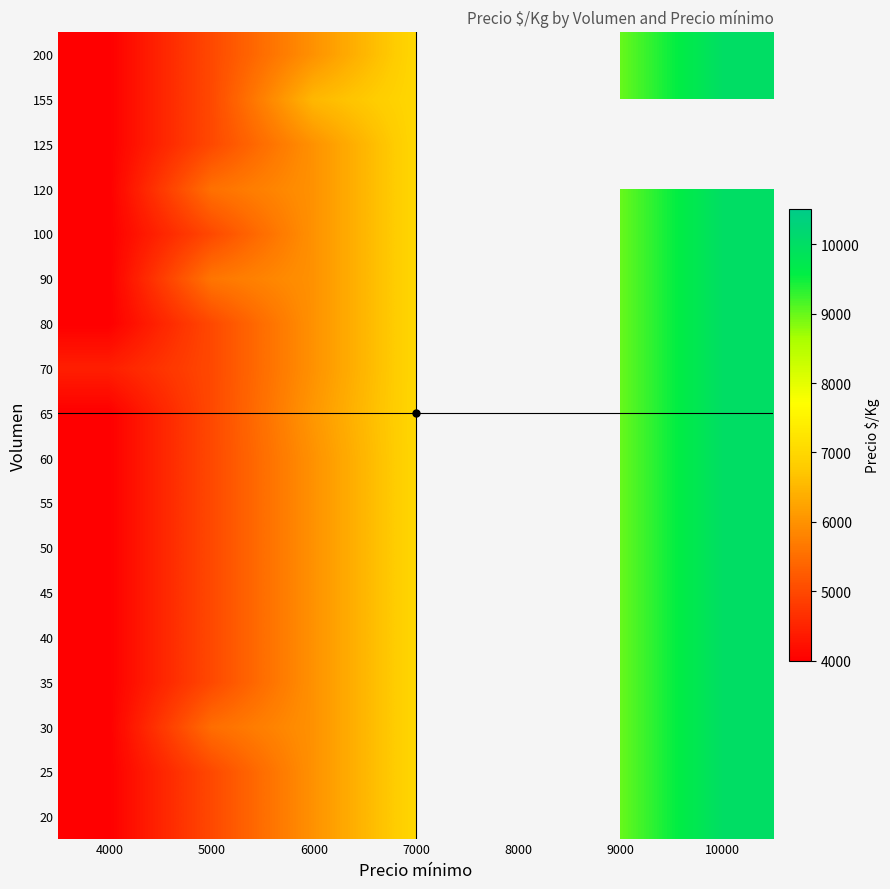

Where is 70 nearest to the value 7214?

7000